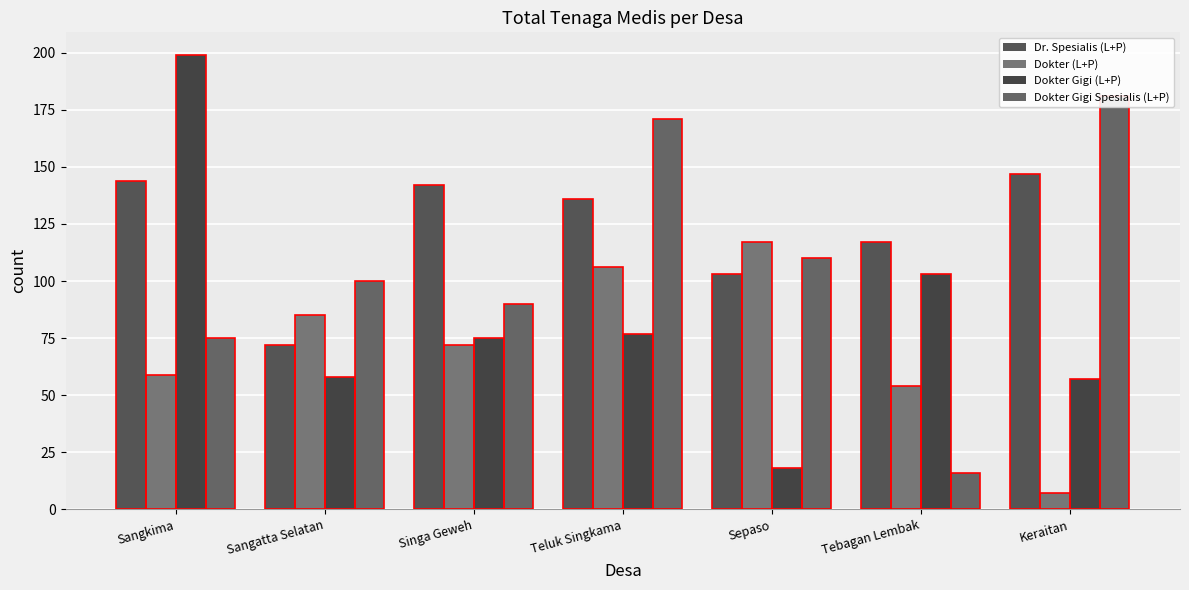

How many data points in Dr. Spesialis (L+P) are above 136?

3